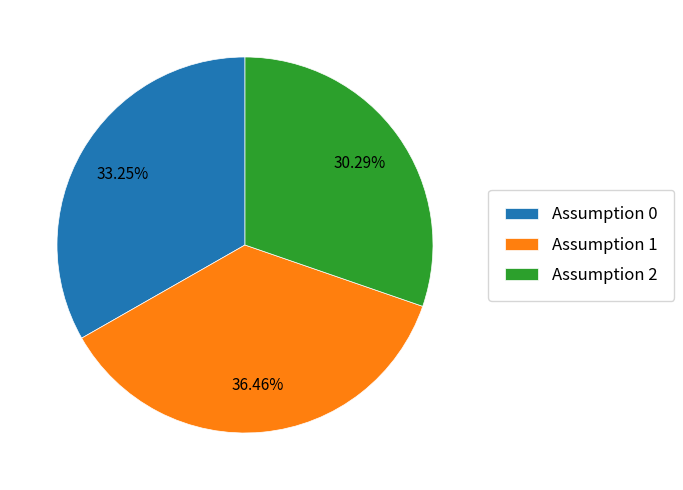

Combined, do Assumption 1 and Assumption 0 account for over 50%?

Yes